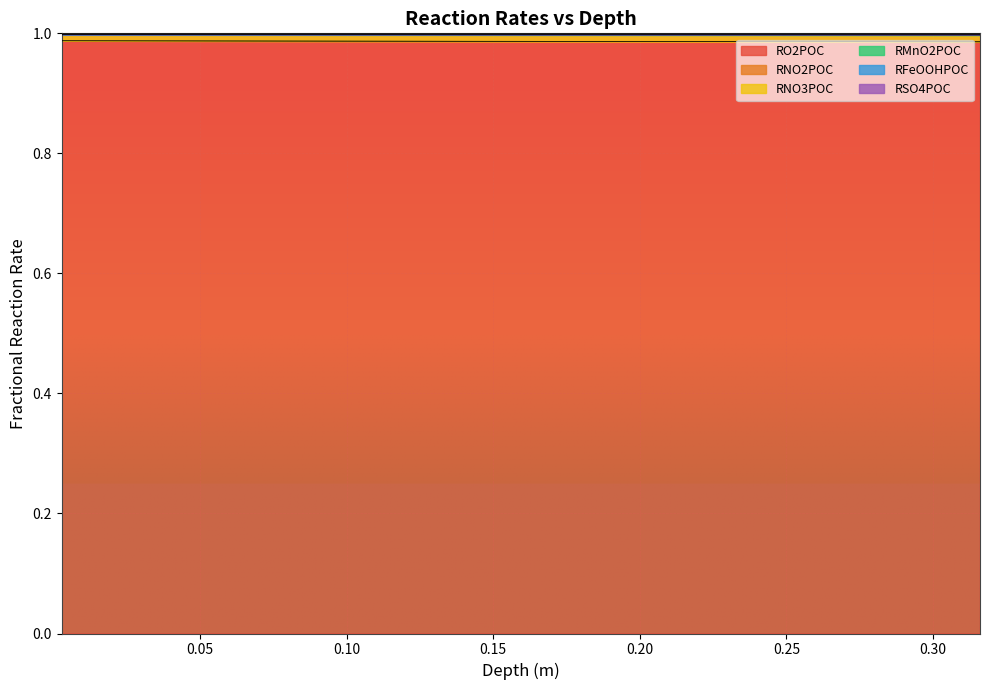

How many RNO2POC values are between 0 and 1?

40